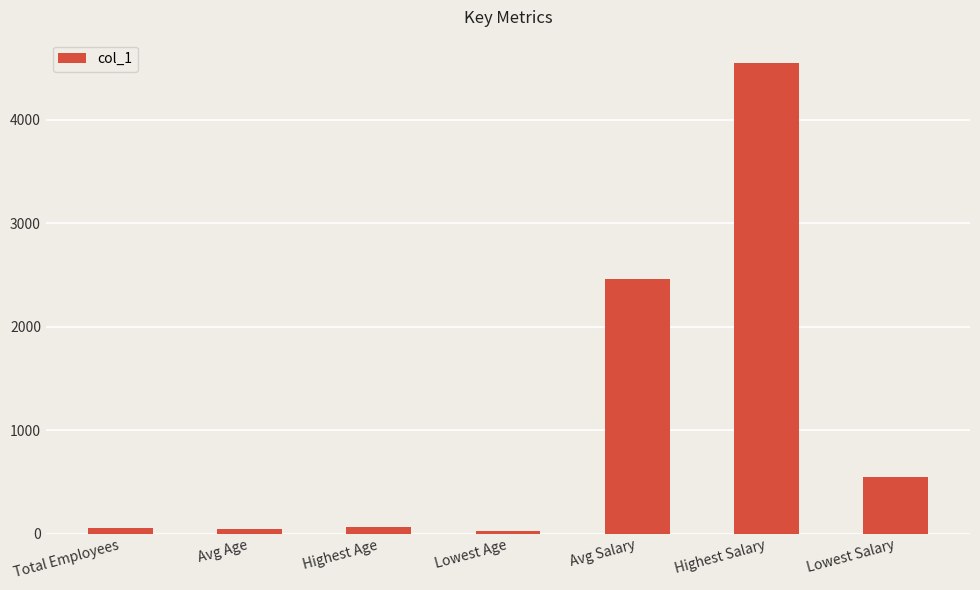

At which label is the value closest to 2284?

Avg Salary